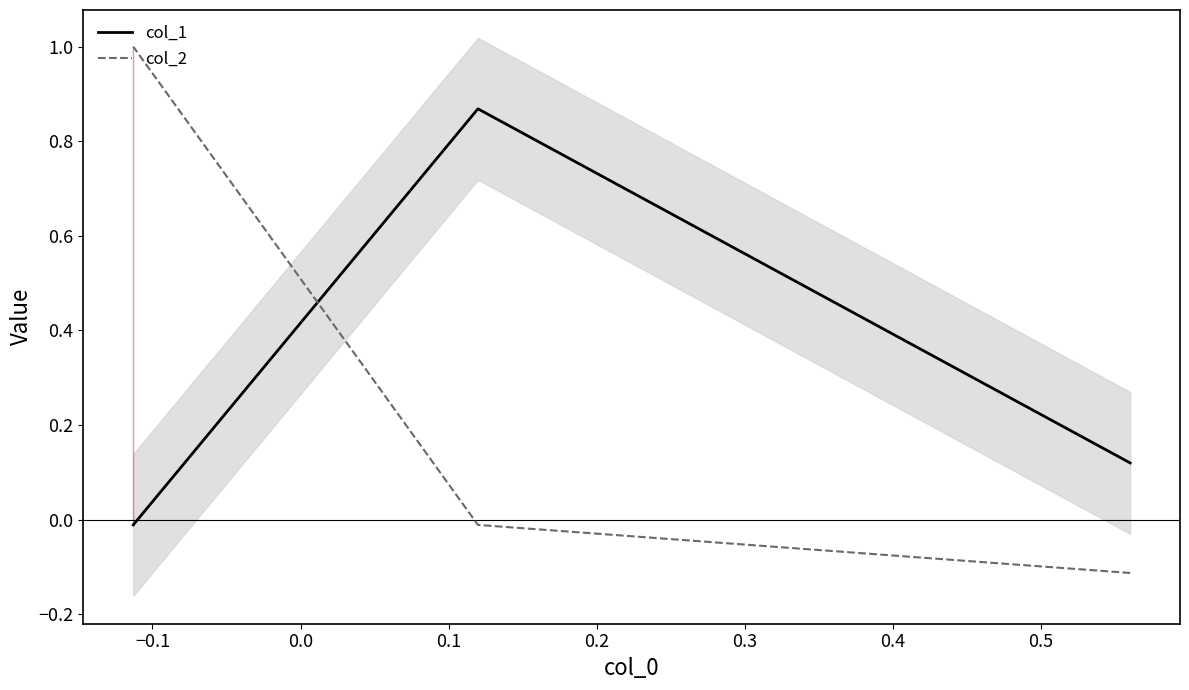

How many lines are shown in the chart?

2